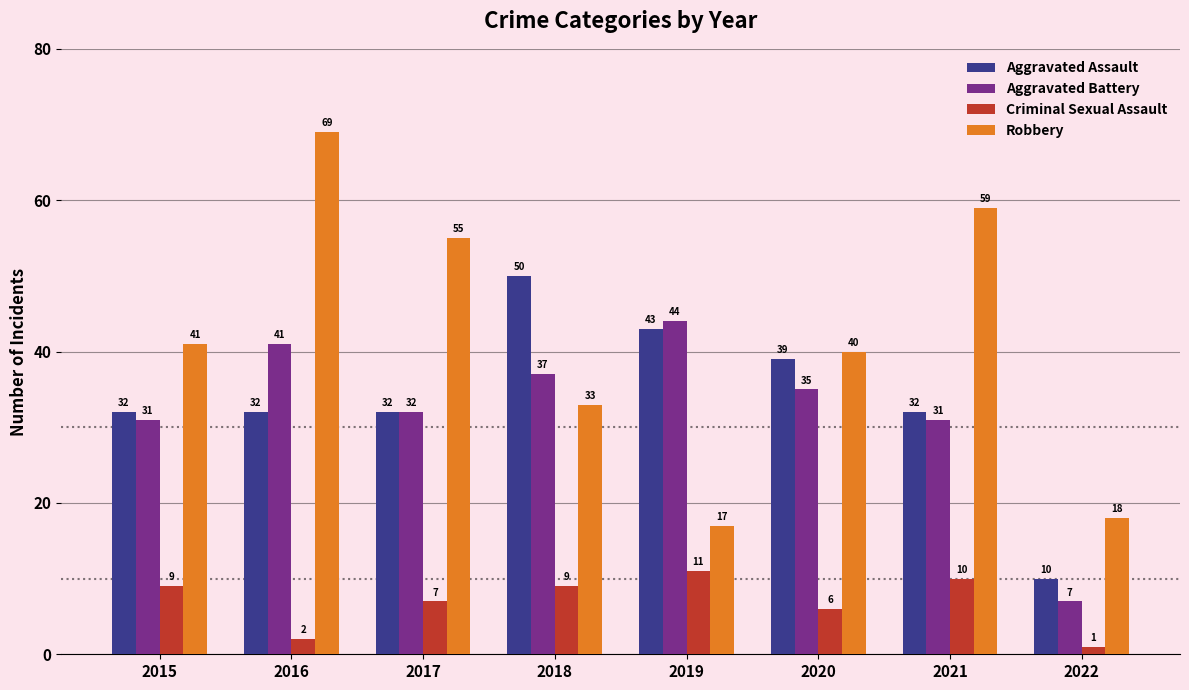

What are all the series names shown in the legend?

Aggravated Assault, Aggravated Battery, Criminal Sexual Assault, Robbery